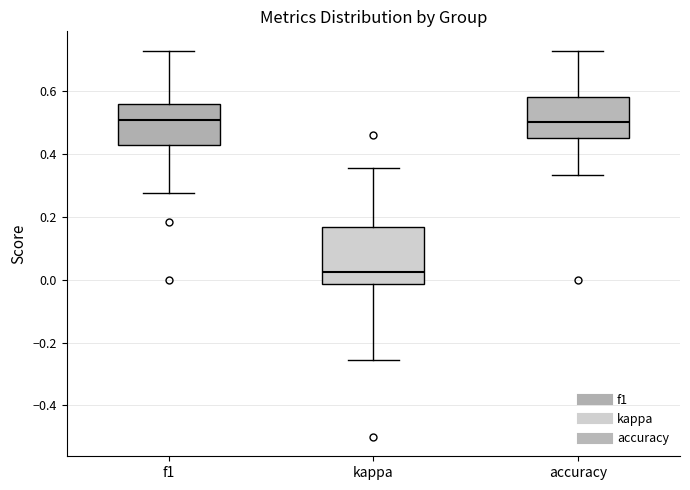

Reading left to right, transcribe this box plot: for each box, give where its median line is, the range the box spans, and where its two whiskers end, as read against the y-axis. The values are not printed on the chart, so give them approximately, as read against the axis.

f1: median 0.50, box 0.42 to 0.56, whiskers 0.28 to 0.72
kappa: median 0.02, box -0.02 to 0.16, whiskers -0.26 to 0.36
accuracy: median 0.50, box 0.44 to 0.58, whiskers 0.34 to 0.72